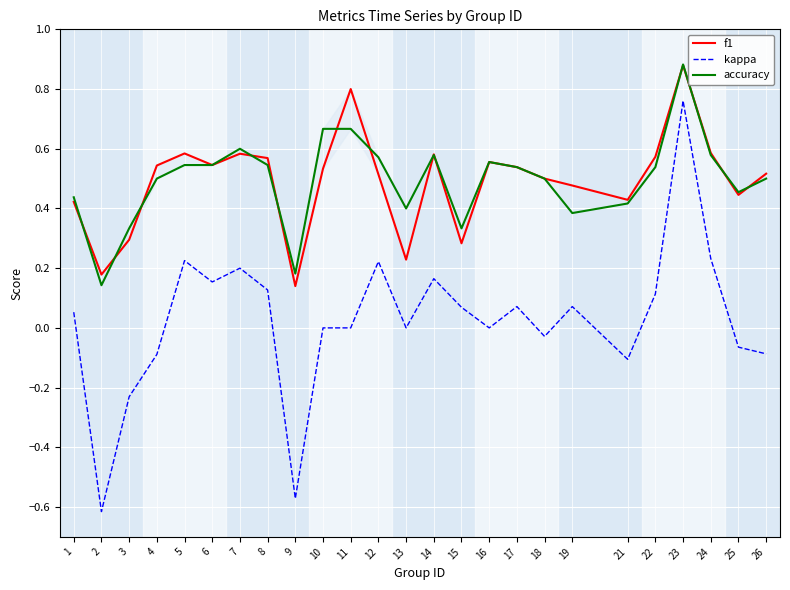

How many lines are shown in the chart?

3